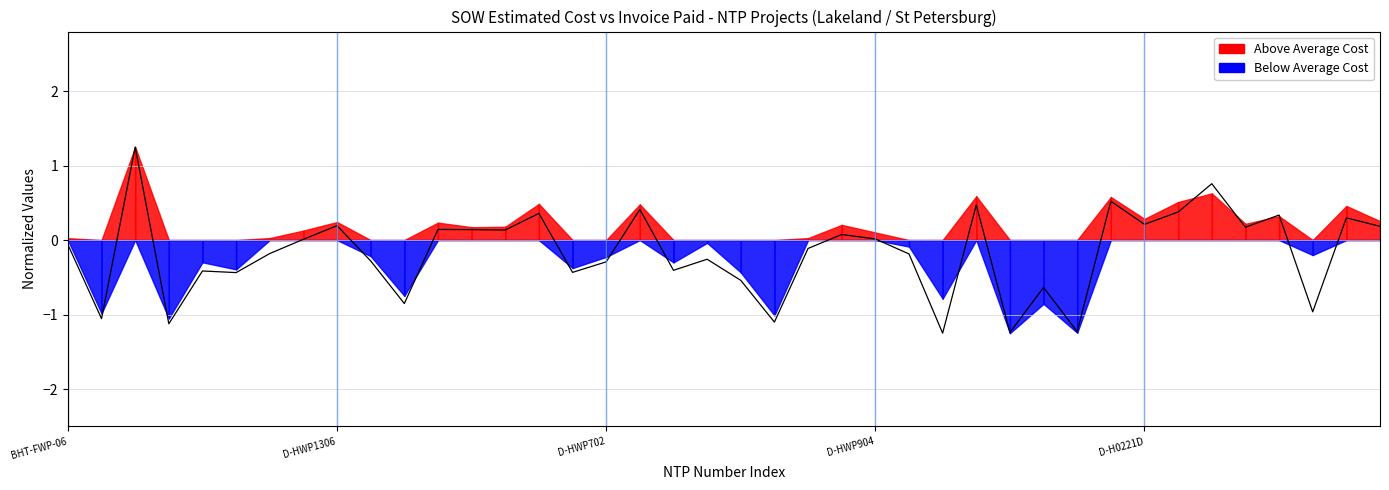

What is the minimum value shown in the chart?

-1.2